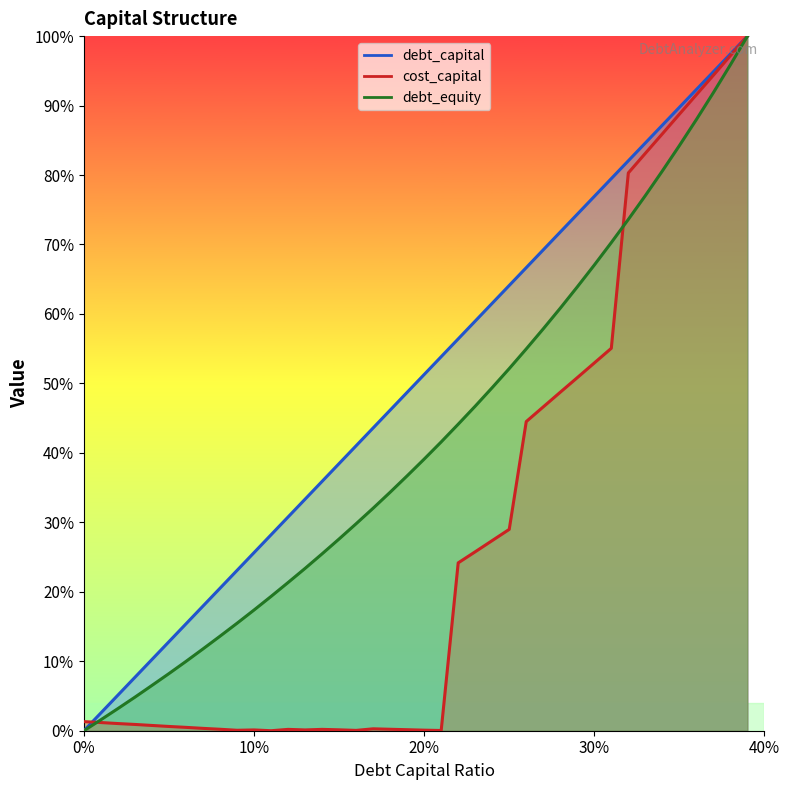

What are all the series names shown in the legend?

debt_capital, cost_capital, debt_equity